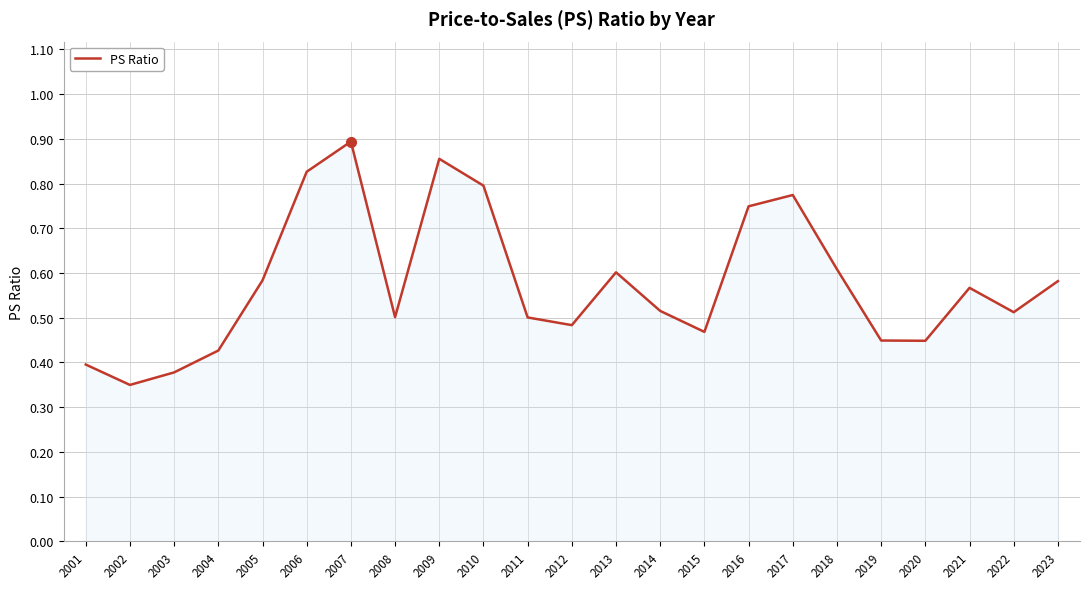

The chart shows a value of 0.5 at 2012. True or false?

True